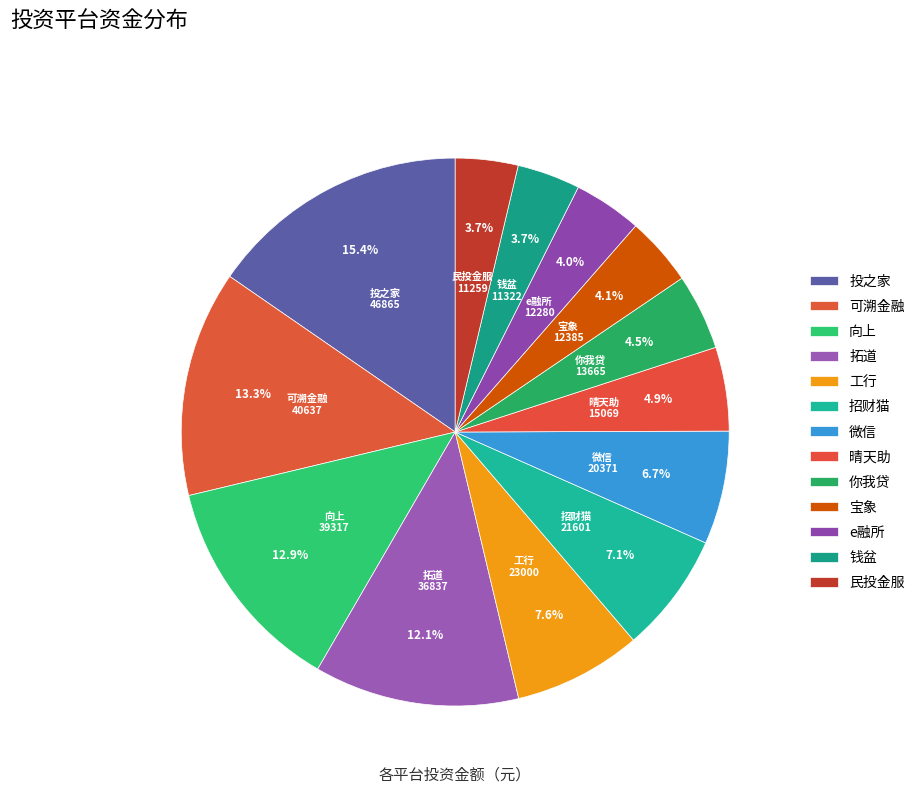

To the nearest percent, what is the difference between the largest and smallest slice percentages?

12%